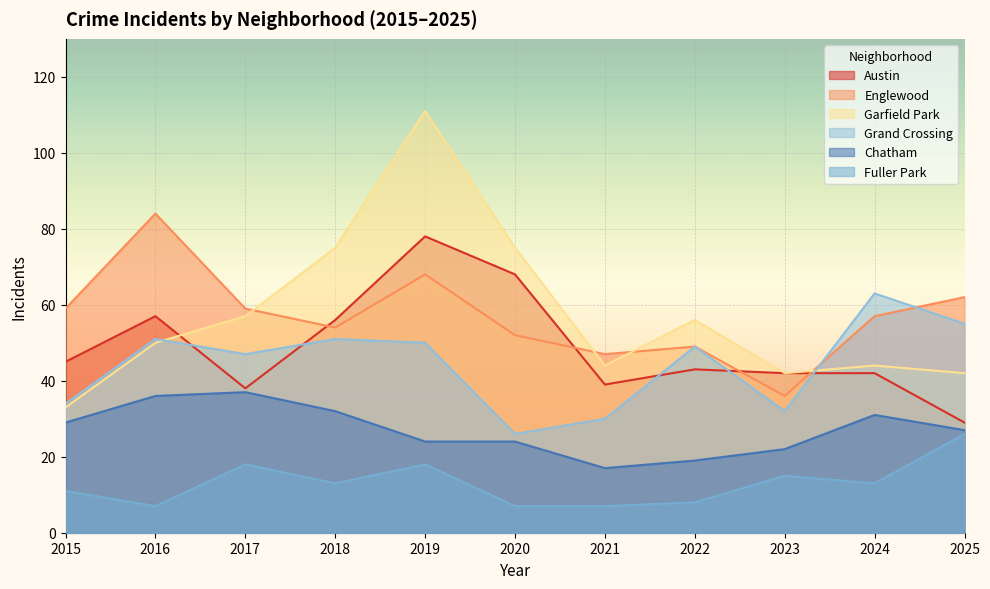

What is the sum of all Grand Crossing values?

488